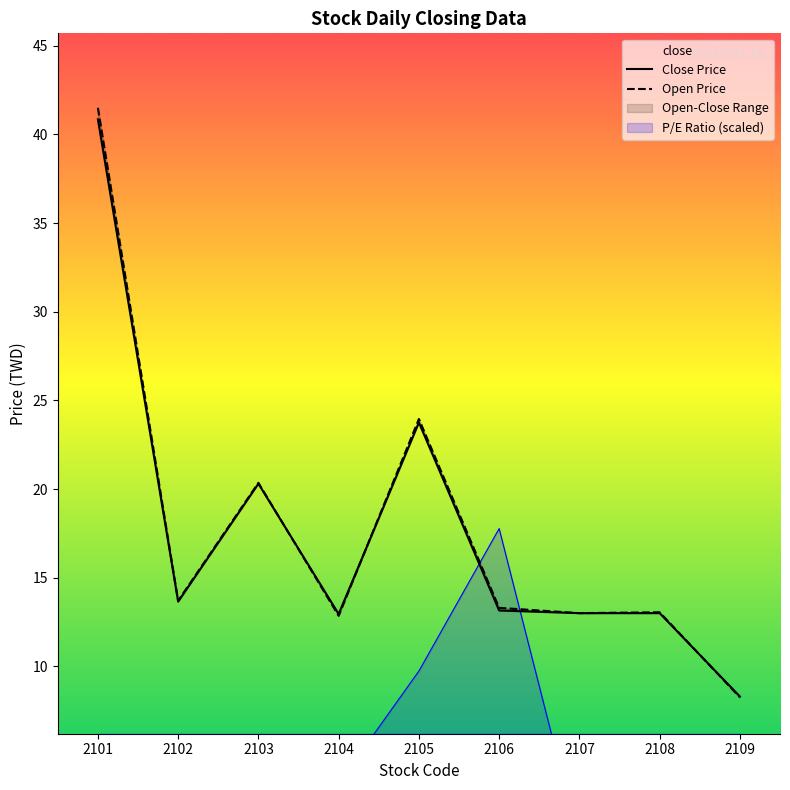

What is the difference between the second highest and minimum values in the Close Price series?

15.4